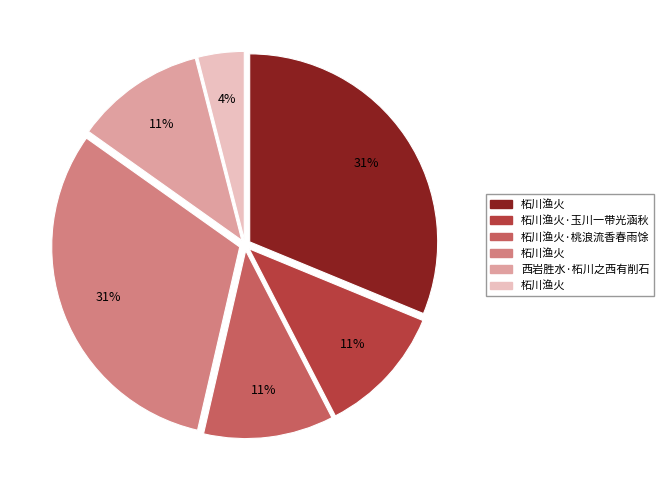

Is there any slice that represents more than half of the pie?

No